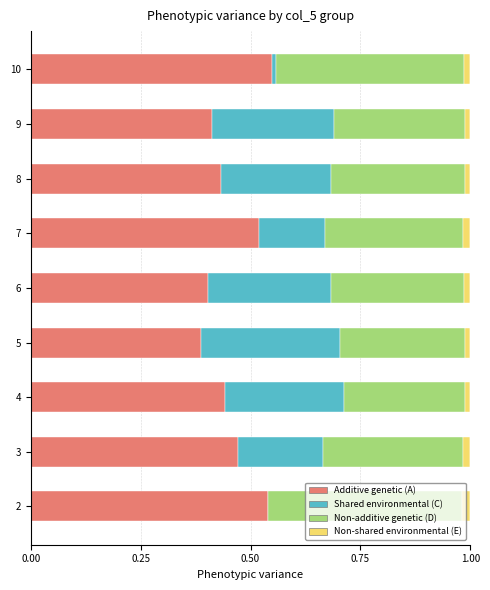

Is it true that Additive genetic (A) equals 0.4 at 5?

True